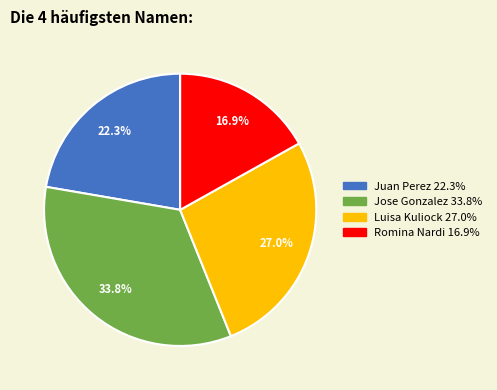

How many segments does this pie chart have?

4